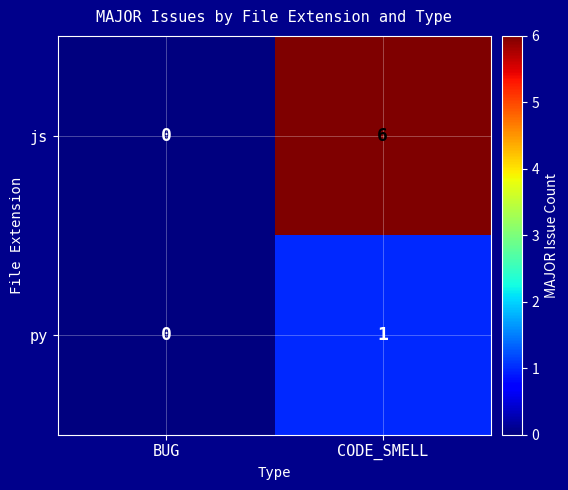

Reading left to right, extract all data points from this chart.

js: 0	6
py: 0	1